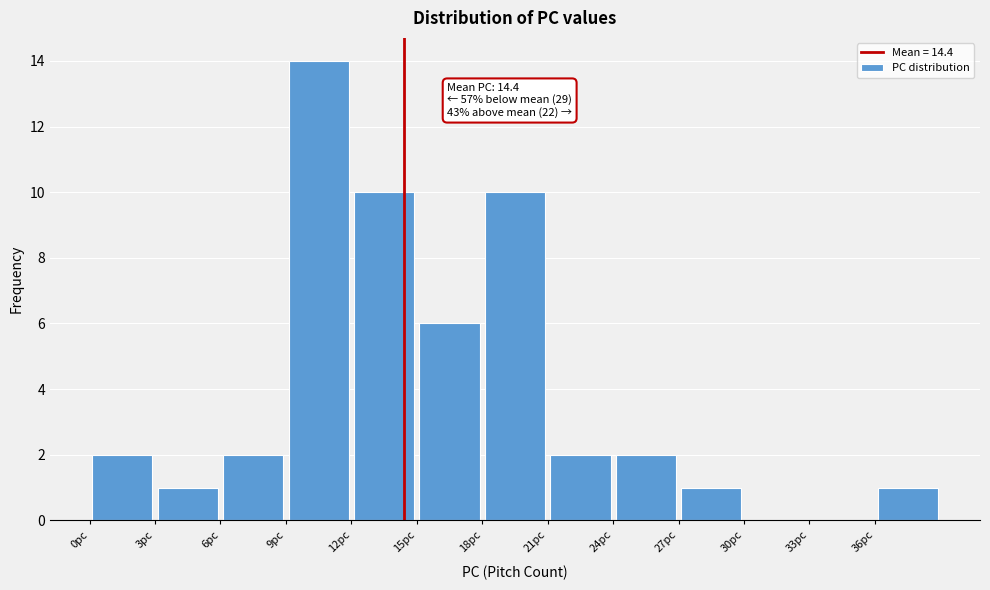

Which range on the x-axis has the tallest bar?

9 to 12